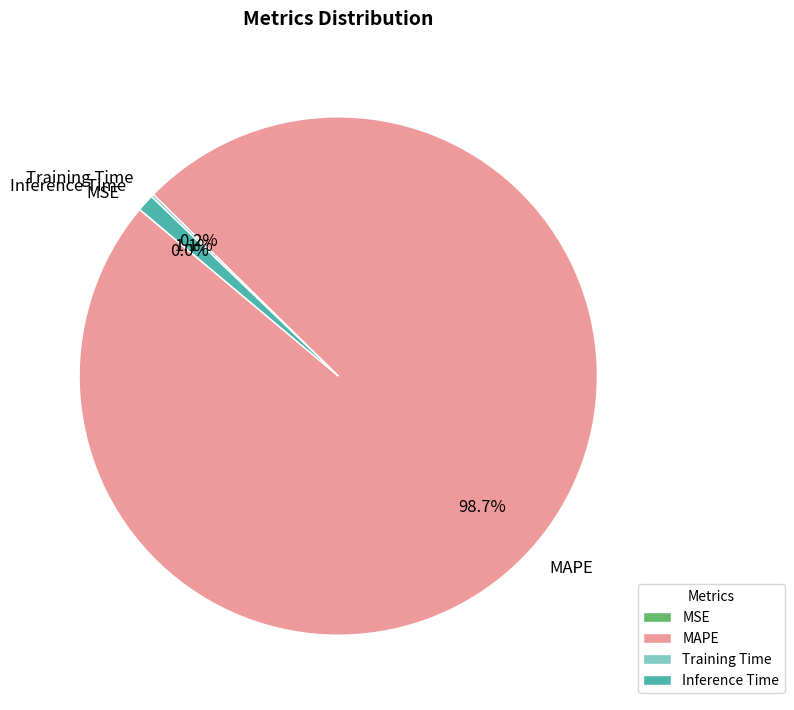

Which category accounts for the majority?

MAPE